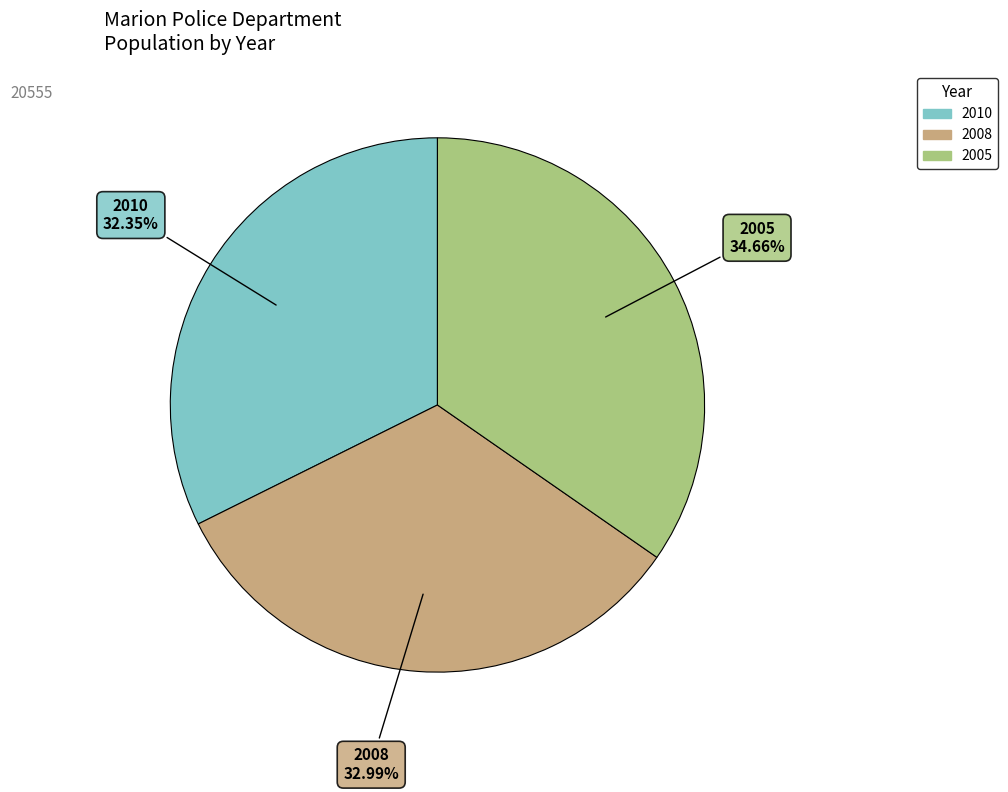

Which category has the smallest portion of the pie?

2010